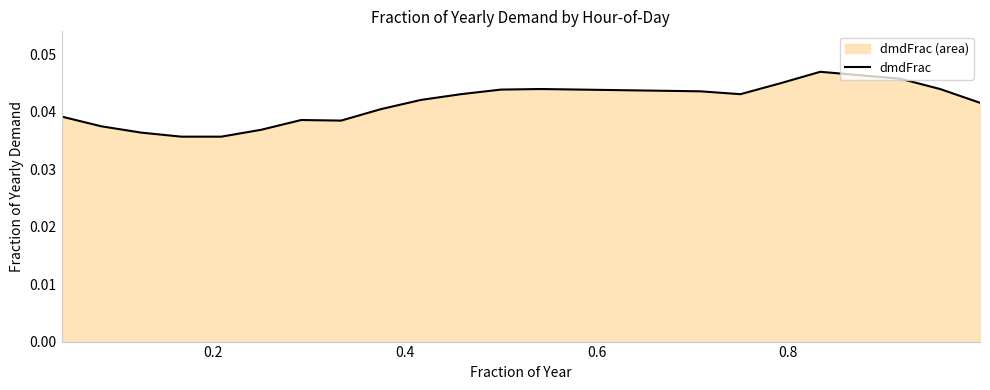

How many lines are shown in the chart?

1